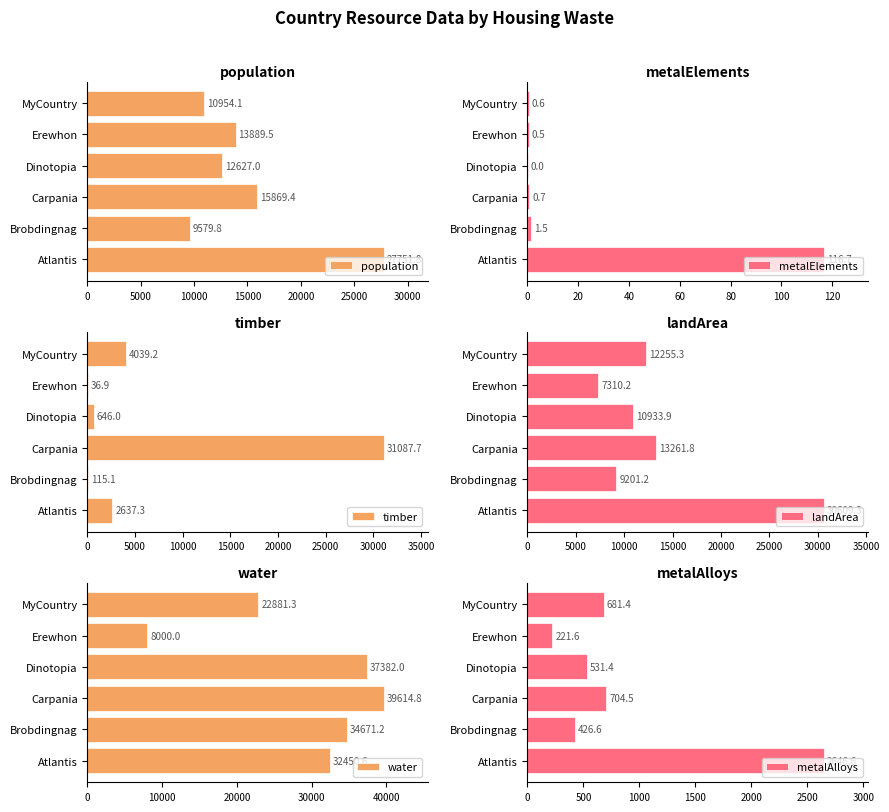

Which series has the largest range (max minus min)?

water